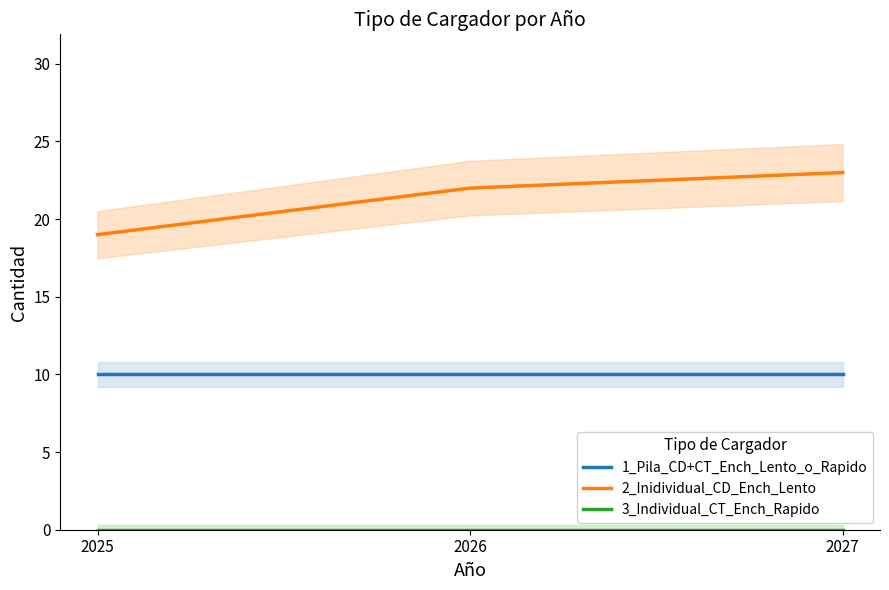

Which label corresponds to the smallest value in the chart?

2025